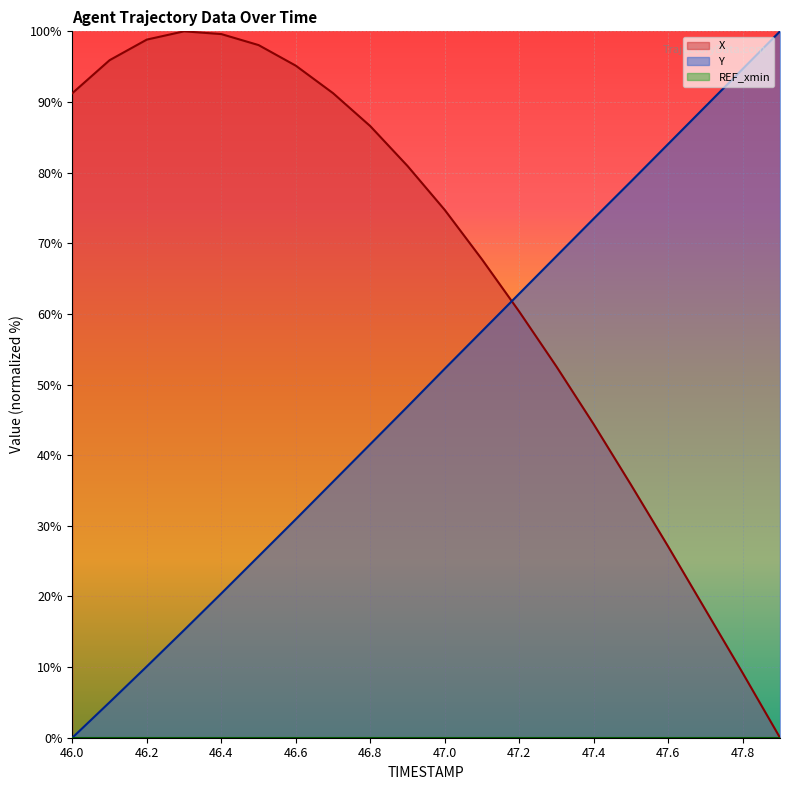

At which category does the chart reach its minimum across all series?

47.9